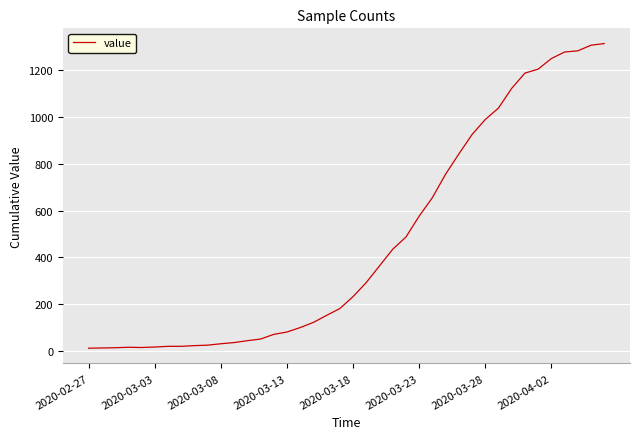

What is the sum of all values?

18584